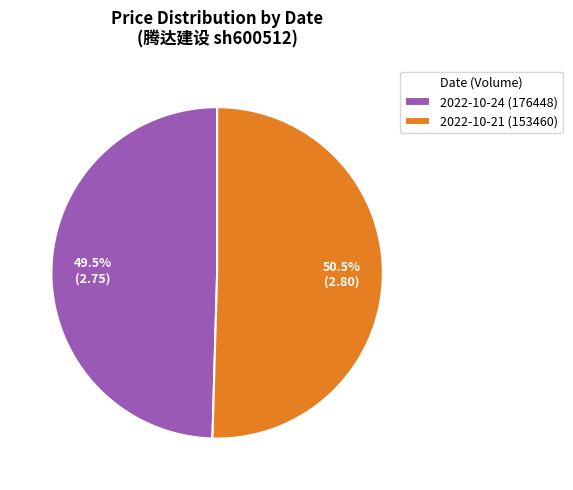

Which slice is the largest?

2022-10-21 (153460)